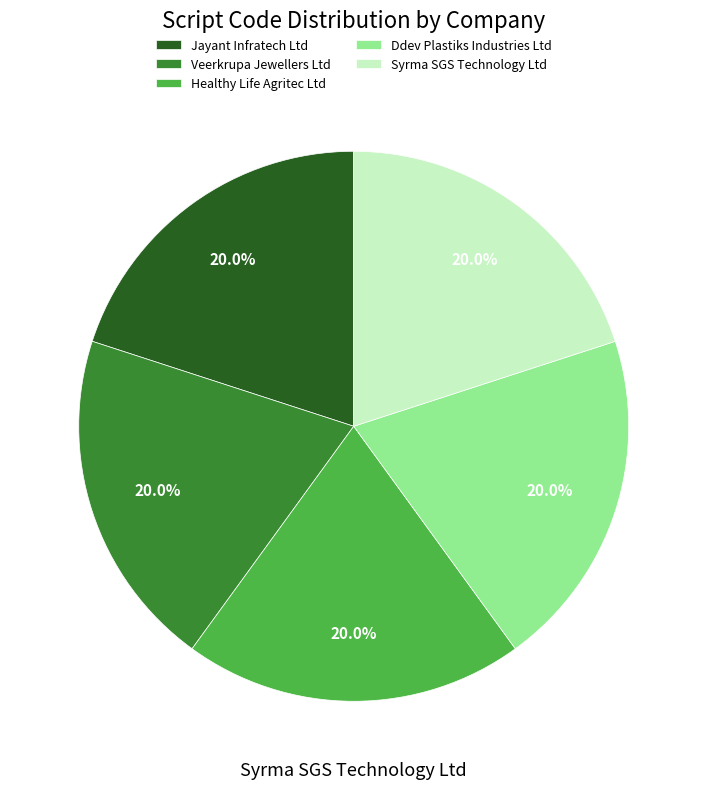

Is there a majority slice in this chart?

No